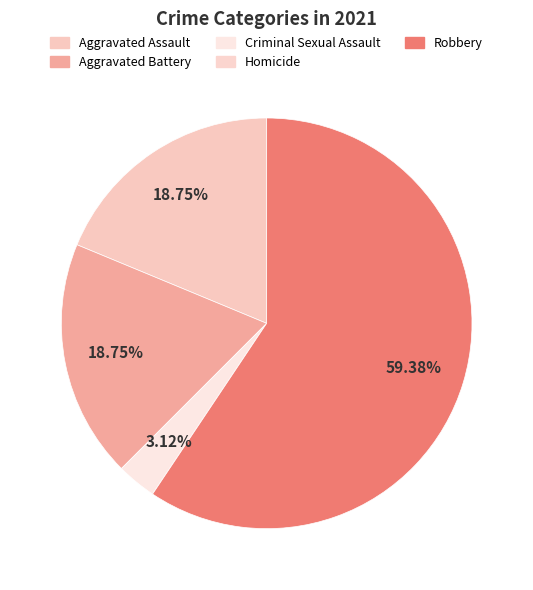

Which slice is the smallest?

Homicide